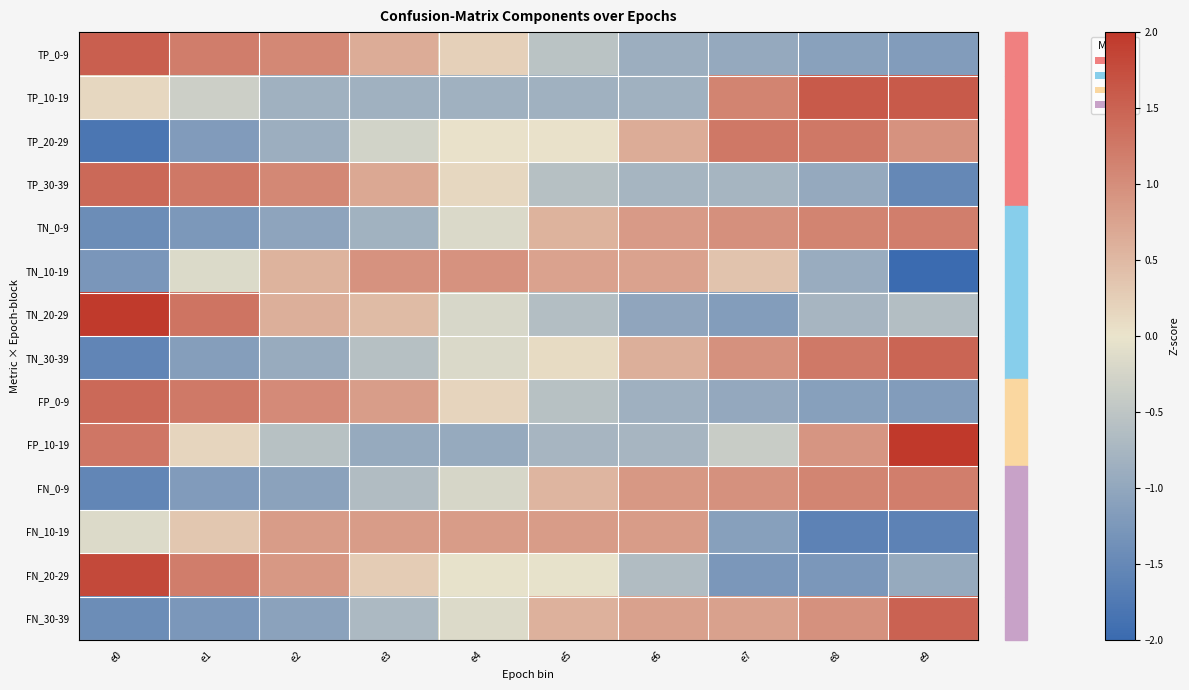

List the series in order of their peak value, lowest first.

FN_10-19, TN_10-19, TN_0-9, FN_0-9, TP_20-29, FP_0-9, TP_30-39, TN_30-39, FN_30-39, TP_0-9, TP_10-19, FN_20-29, TN_20-29, FP_10-19